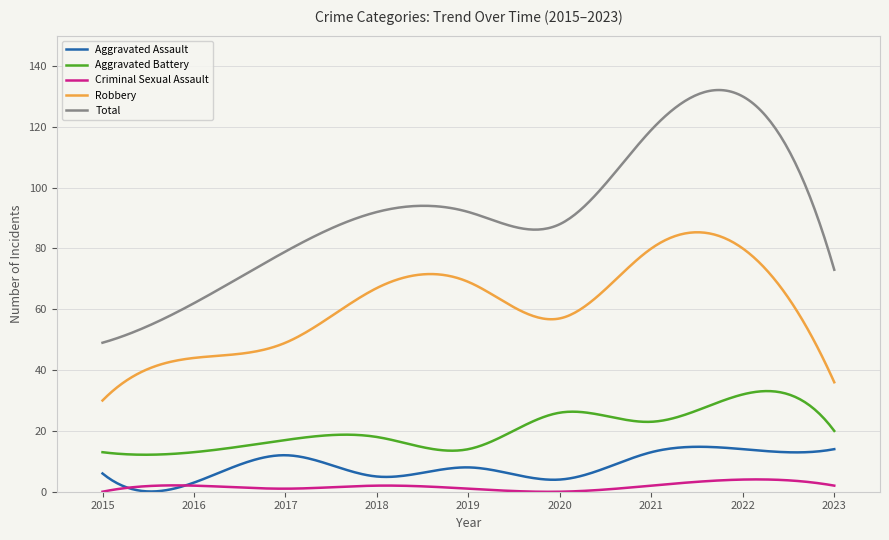

List the series in order of their peak value, lowest first.

Criminal Sexual Assault, Aggravated Assault, Aggravated Battery, Robbery, Total